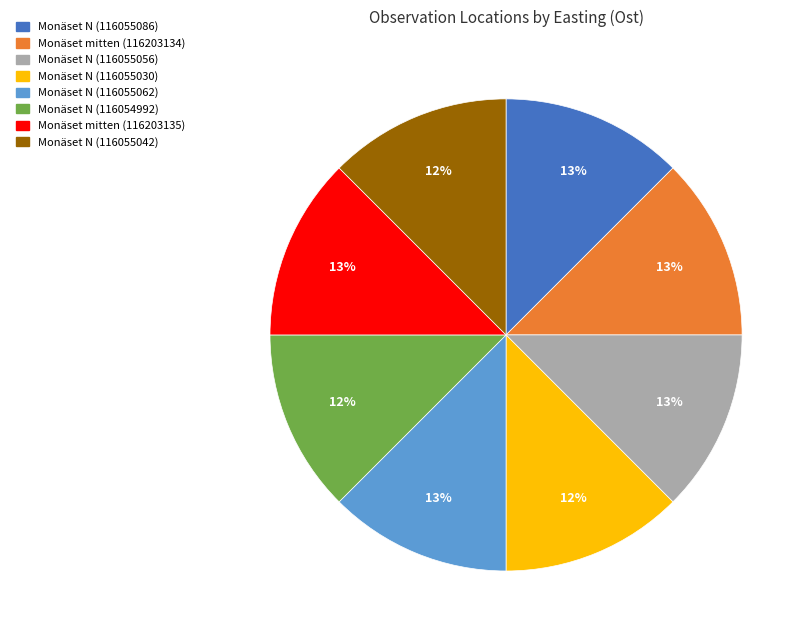

Combined, do Monäset N (116055042) and Monäset N (116055062) account for over 50%?

No